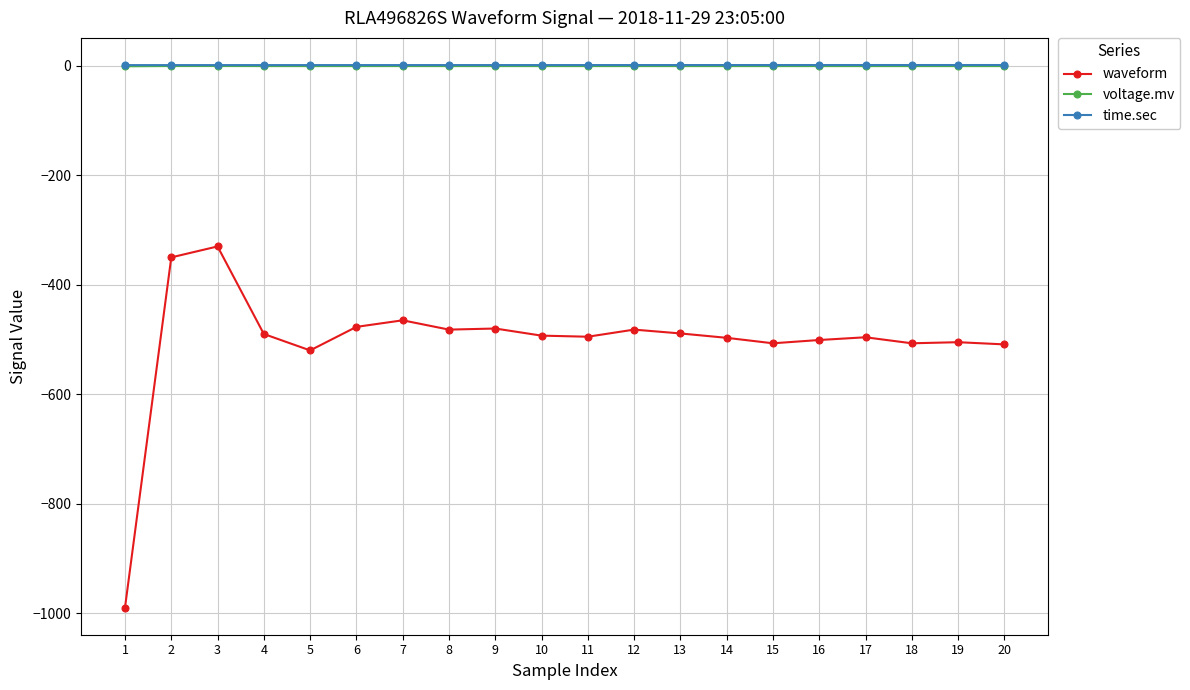

How many lines are shown in the chart?

3